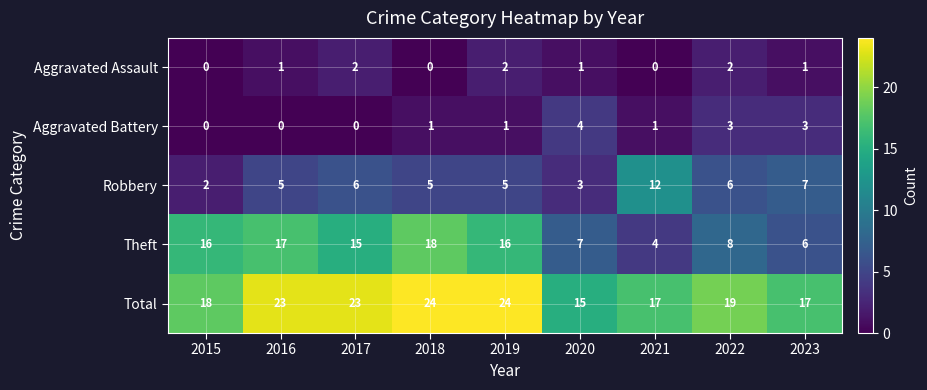

Which category has the lowest value in the Robbery series?

2015